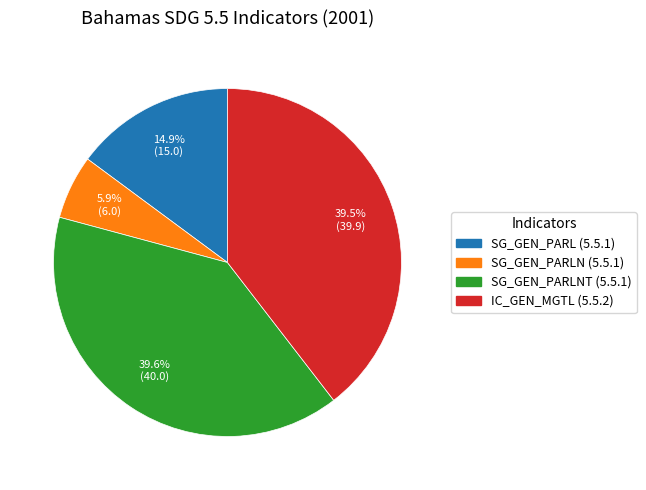

To the nearest percent, what is the average slice percentage?

25%